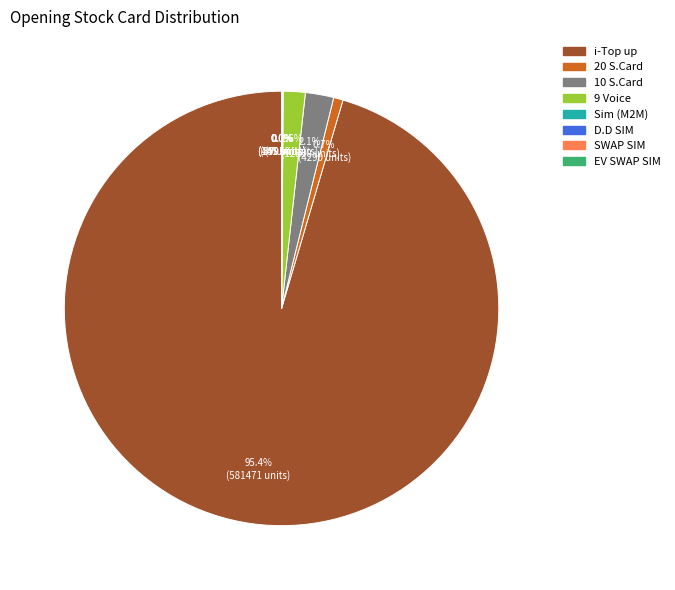

True or false: 10 S.Card accounts for 2% of the total.

True